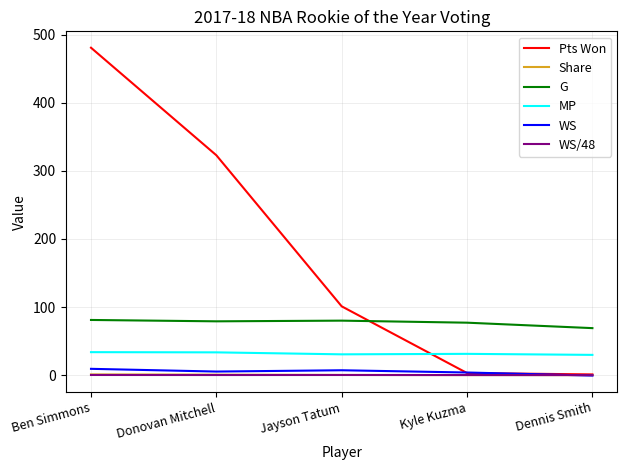

What are all the series names shown in the legend?

Pts Won, Share, G, MP, WS, WS/48